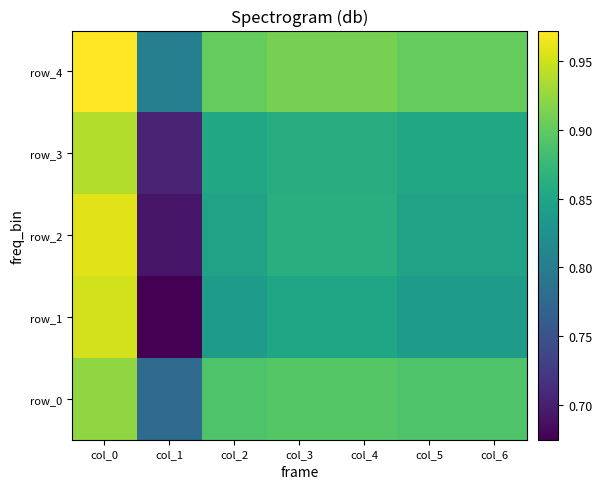

Which series changed the most between col_2 and col_5?

row_0